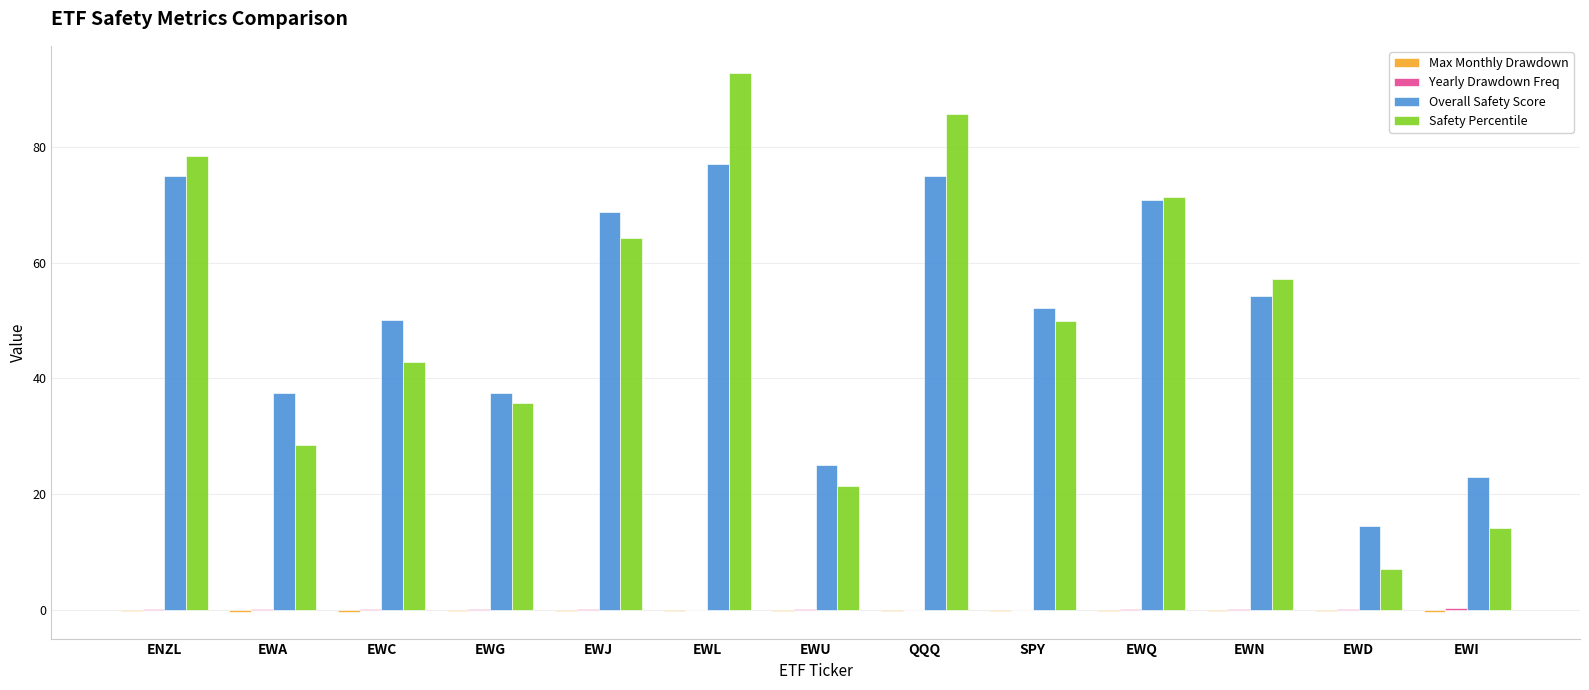

What is the sum of all Safety Percentile values?

649.4